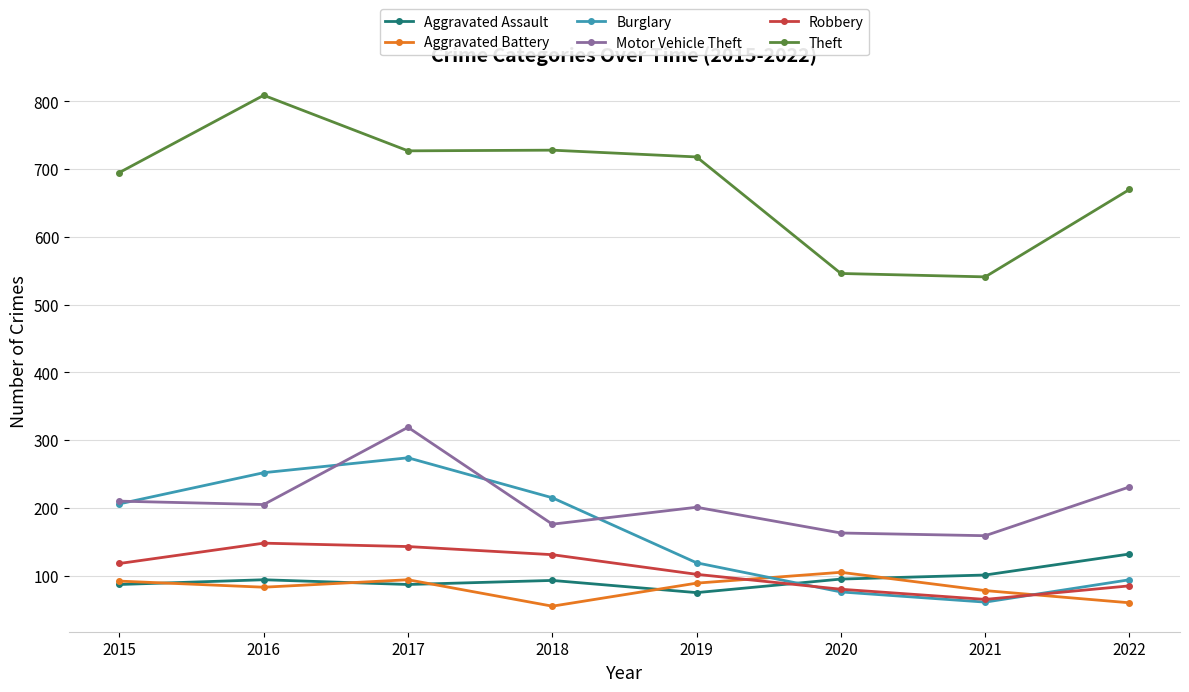

What is the total value across all series at 2018?

1398